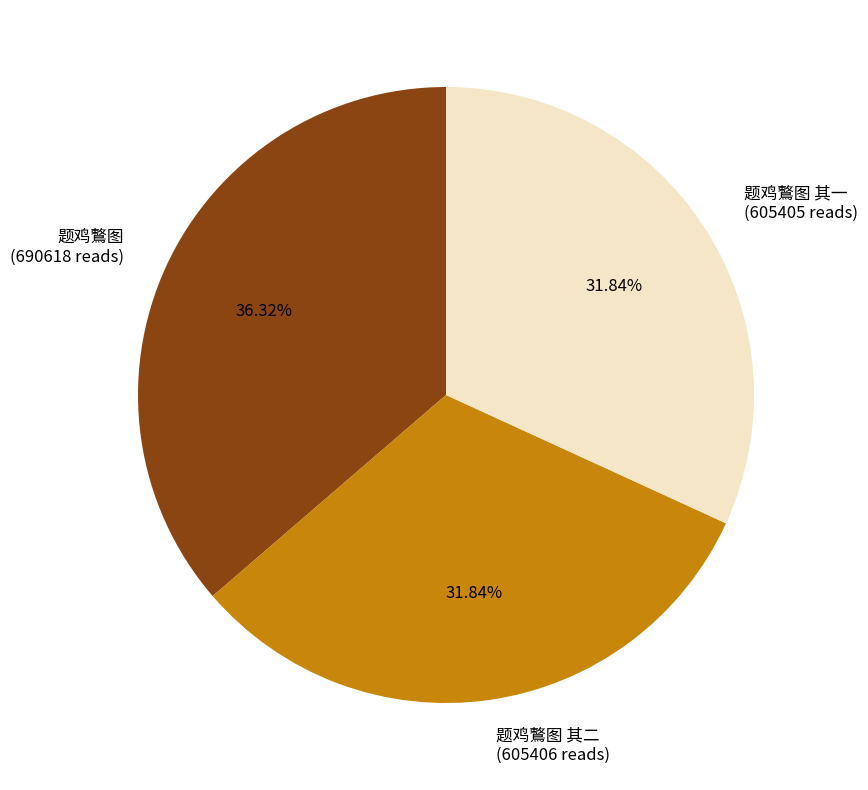

Is the sum of 题鸡鷘图 其二 (605406 reads) and 题鸡鷘图 (690618 reads) greater than half?

Yes